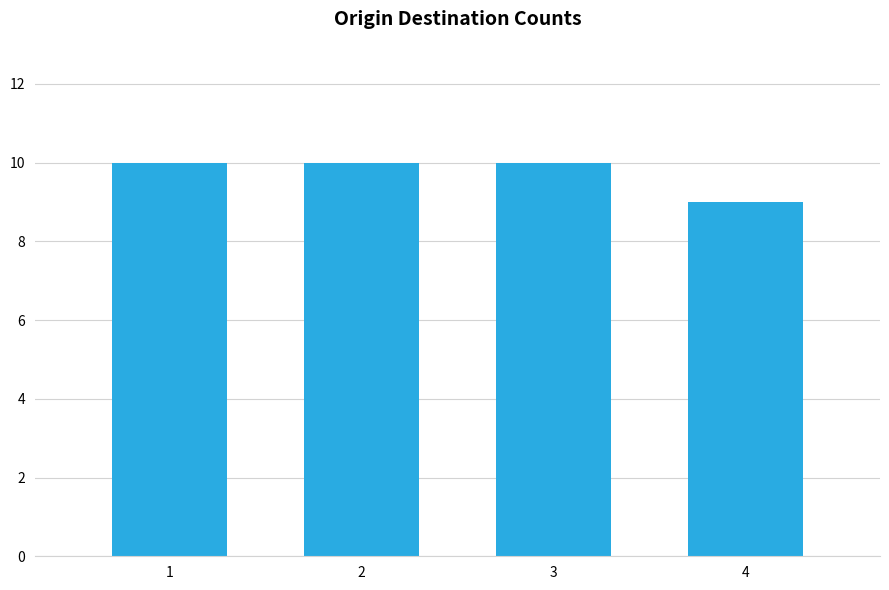

Which label corresponds to the smallest value in the chart?

4